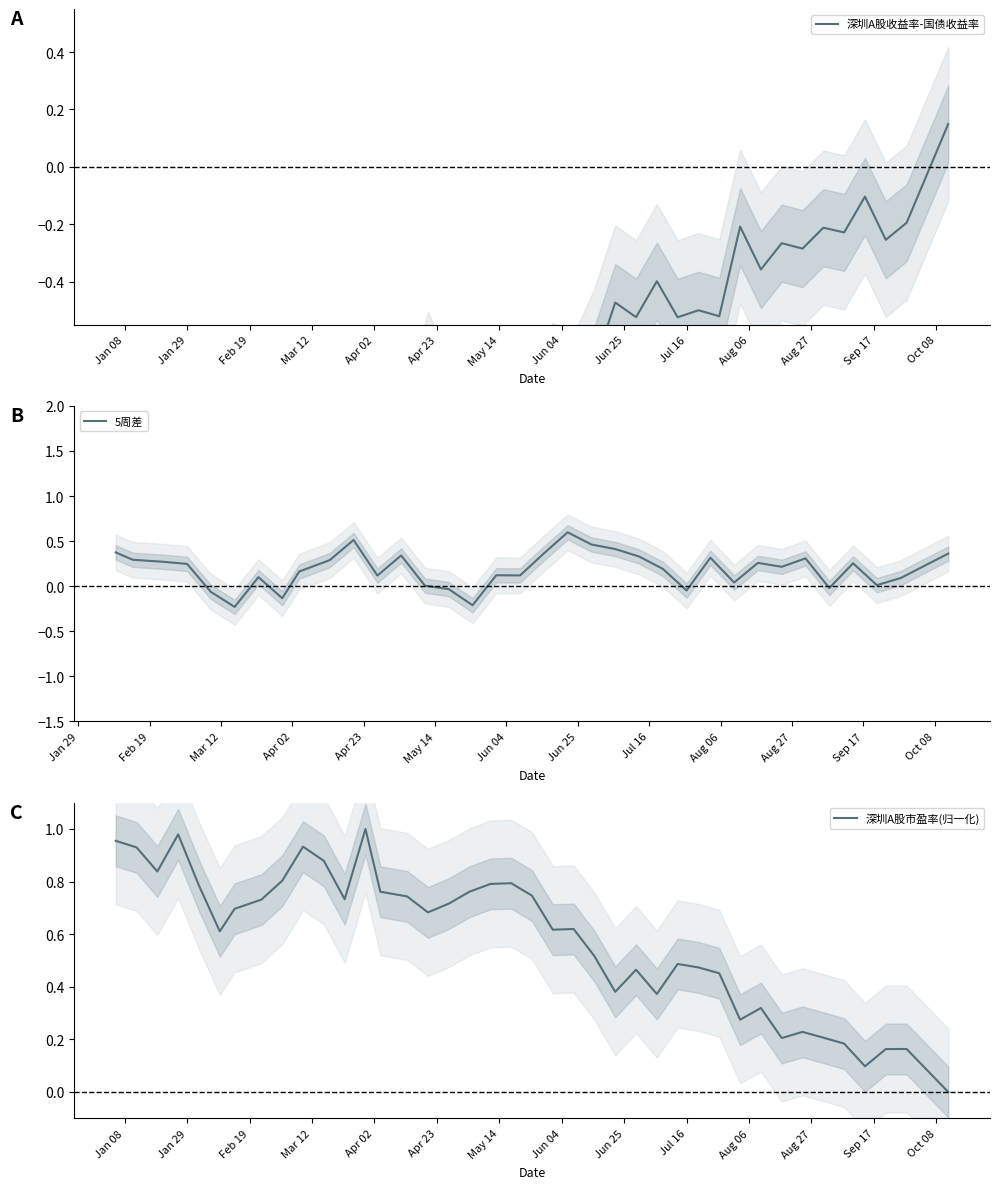

How many values in the 深圳A股收益率-10年期国债收益率 series are below 0?

39